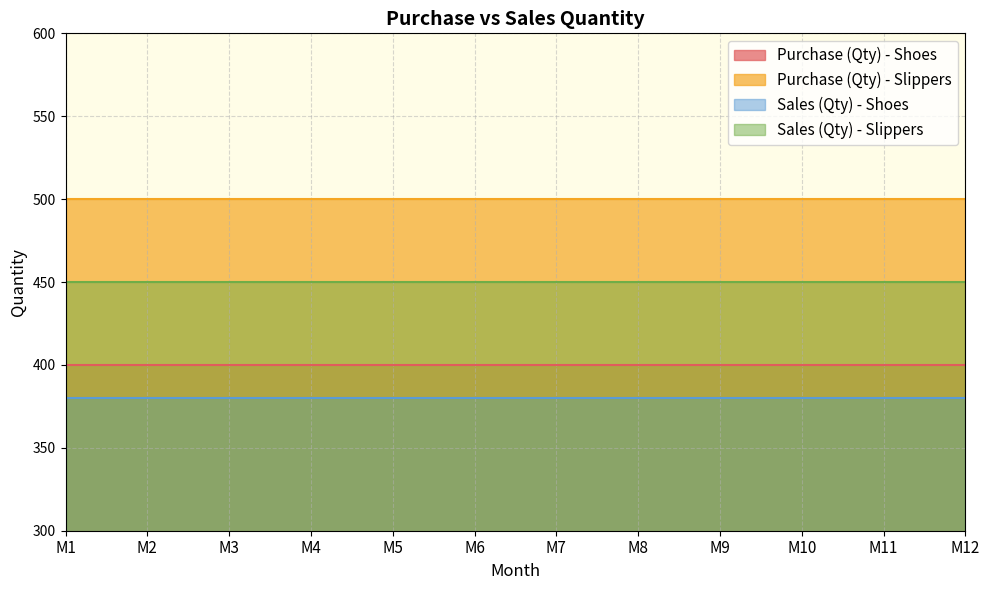

Between M1 and M9, which series saw the biggest shift?

Purchase (Qty) - Shoes